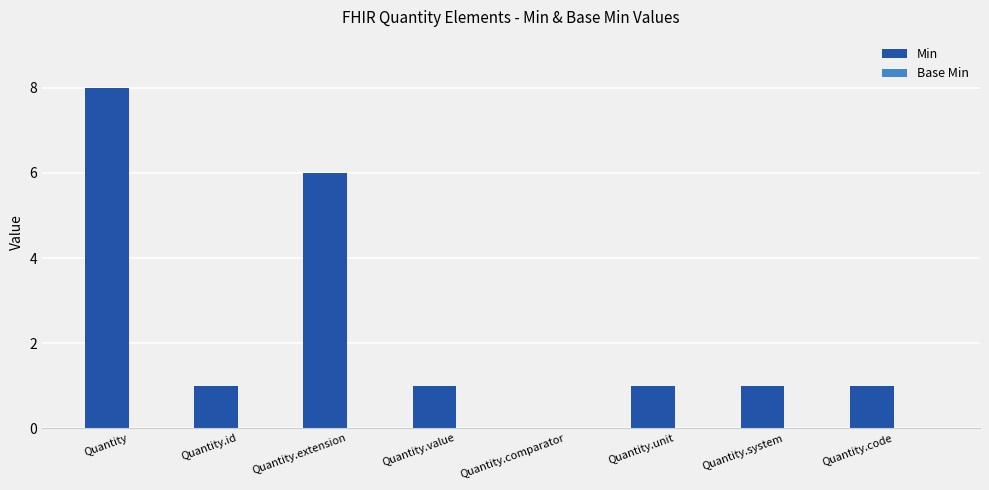

True or false: the data shows 2 at Quantity.value.

False